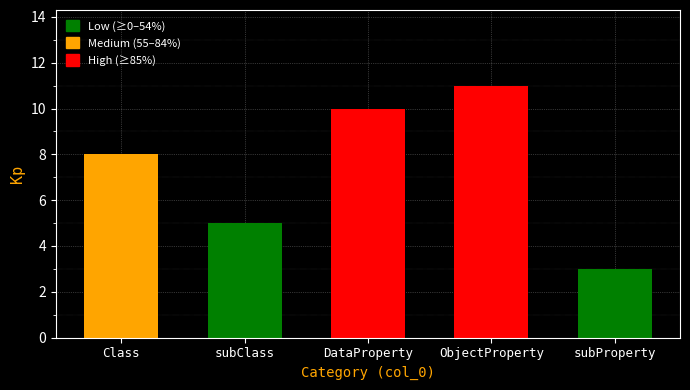

Are the bars horizontal?

No